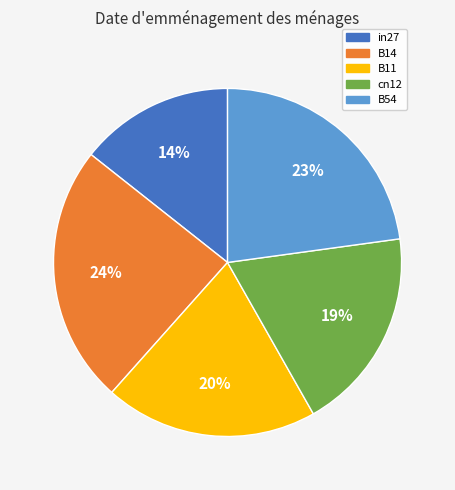

How many slices are in this pie chart?

5